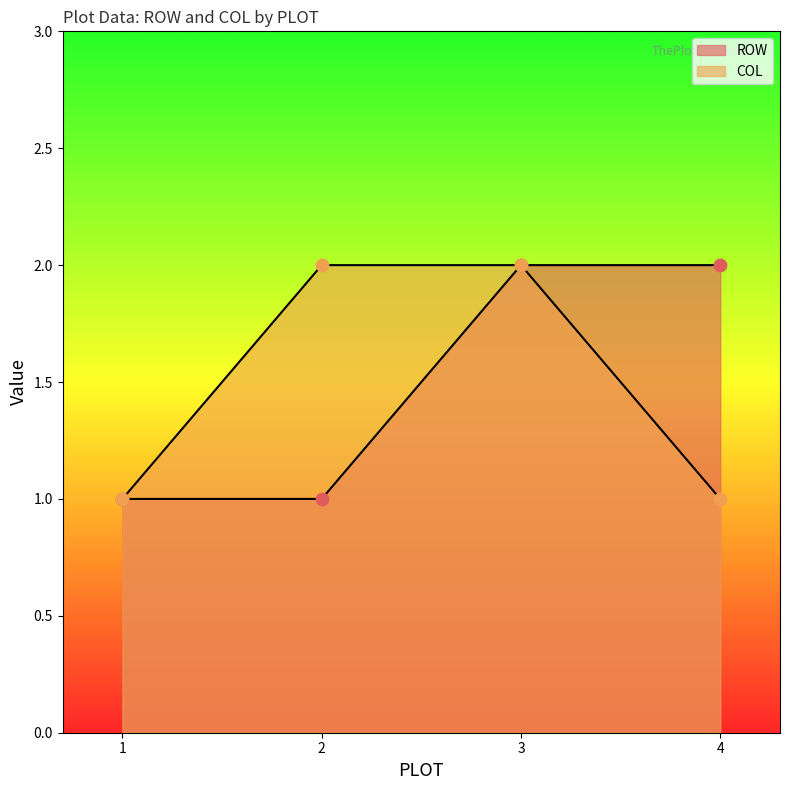

Which series contains the highest Y value?

ROW